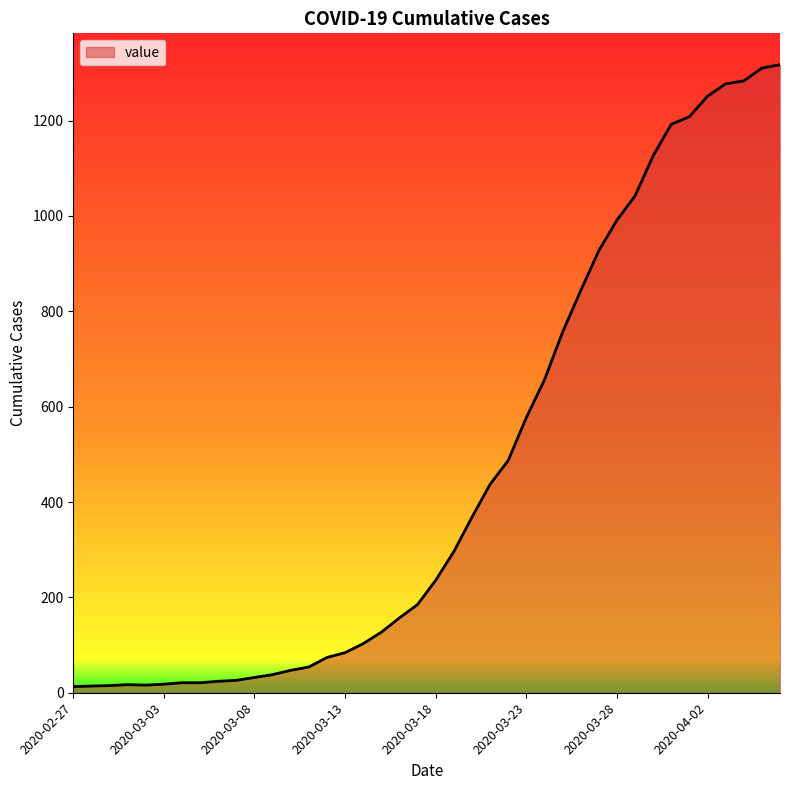

What is the difference between the maximum and minimum values?

1304